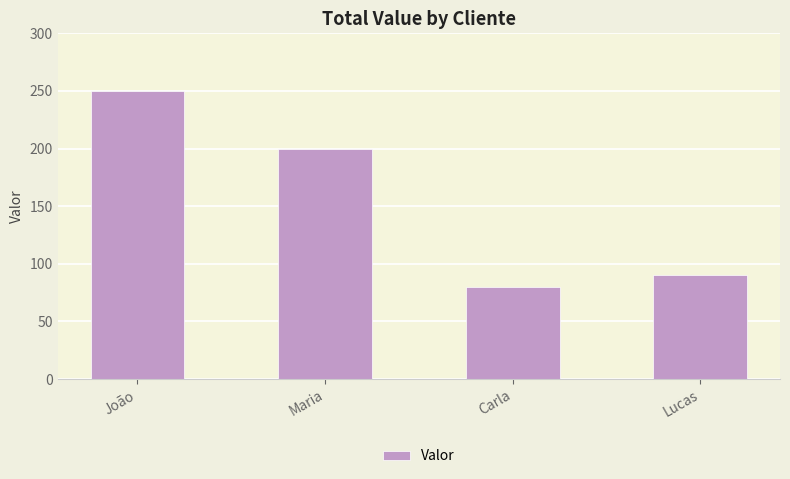

Are the bars horizontal?

No